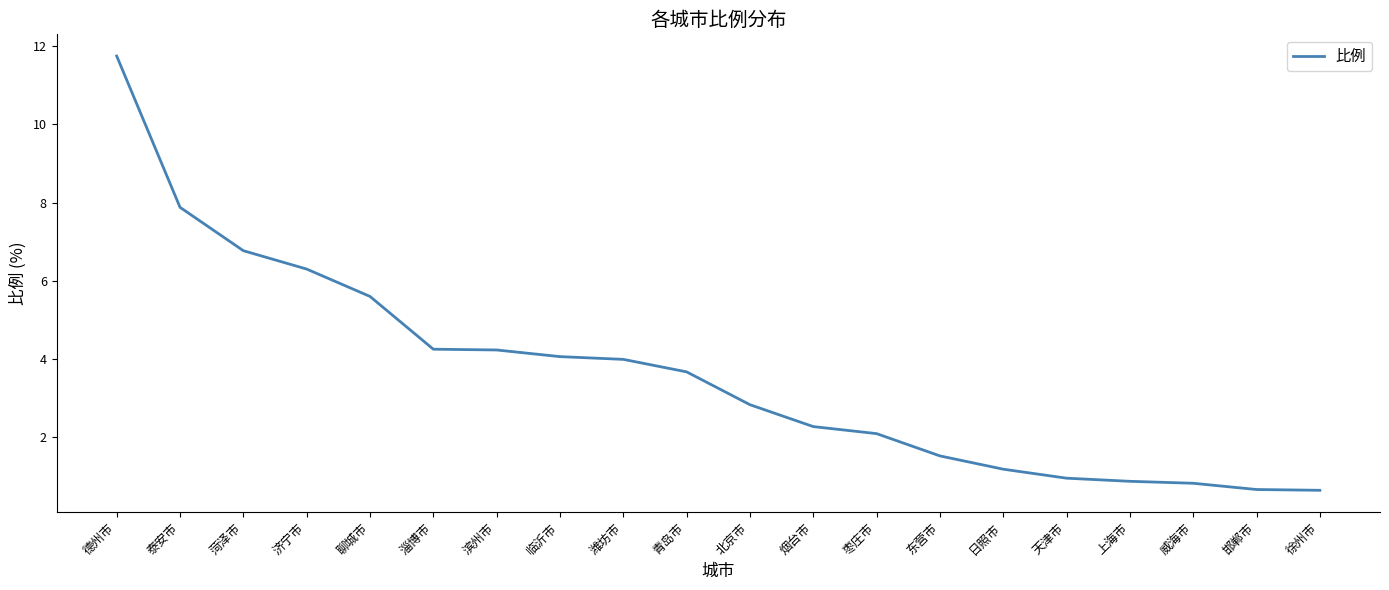

Between 威海市 and 东营市, which is larger?

东营市